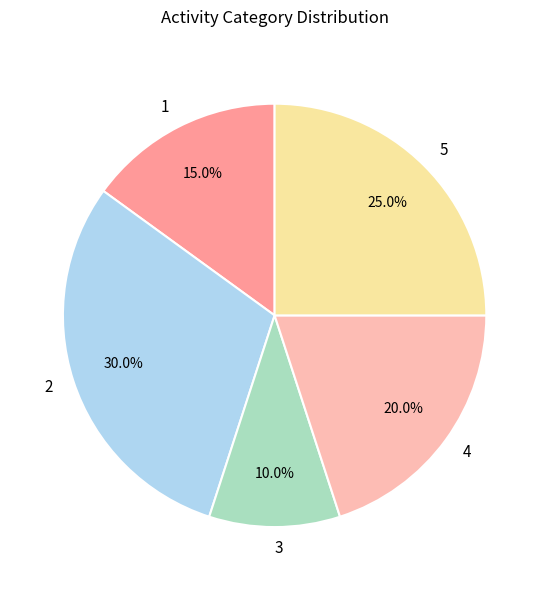

To the nearest percent, what percentage of the pie is 1?

15%